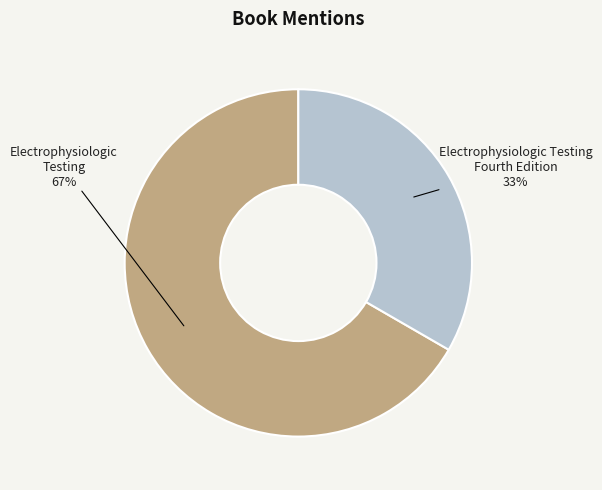

Is there a majority slice in this chart?

Yes